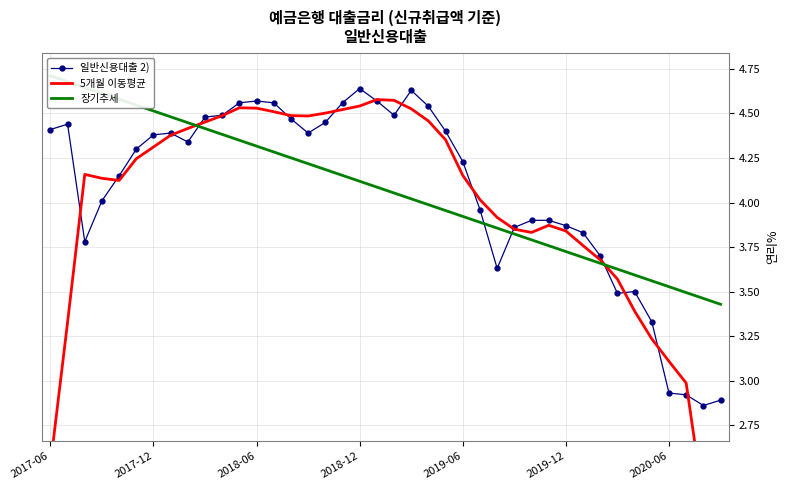

What is the sum of the 일반신용대출 2) values at 19 and 14?

9.0